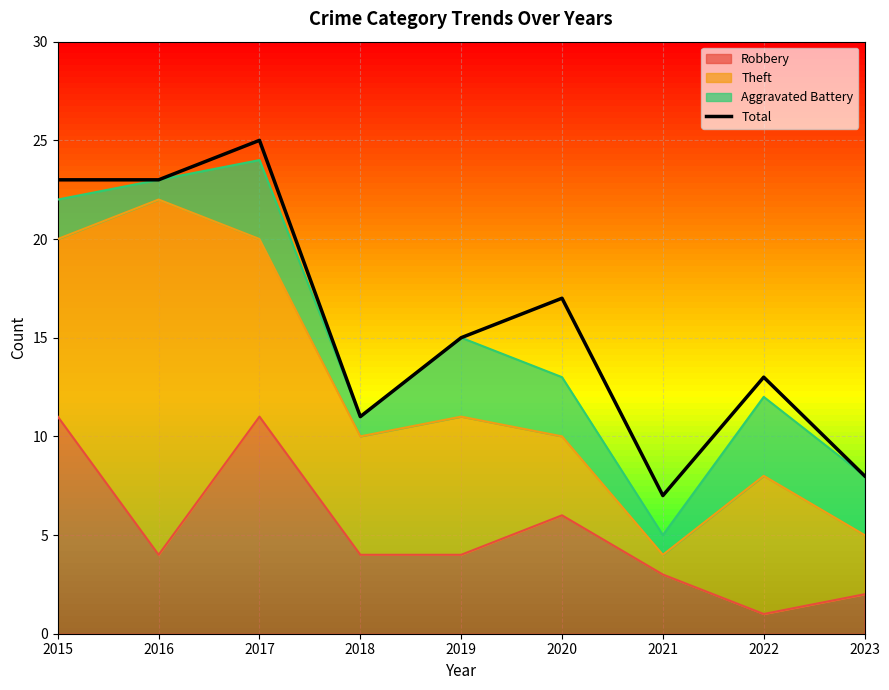

What is the approximate value at 2023, to the nearest 10?

10